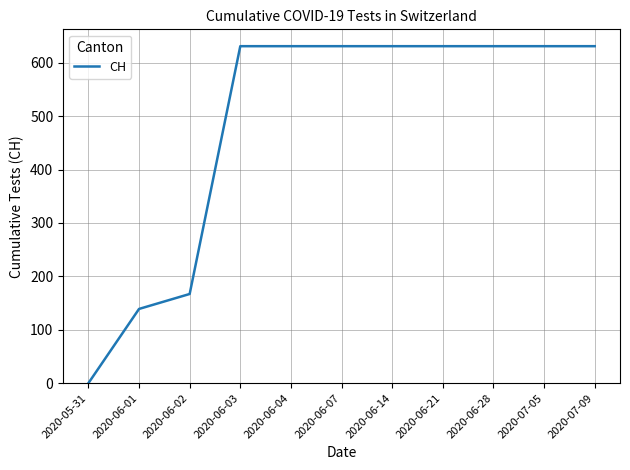

Where is the data nearest to the value 315?

2020-06-02